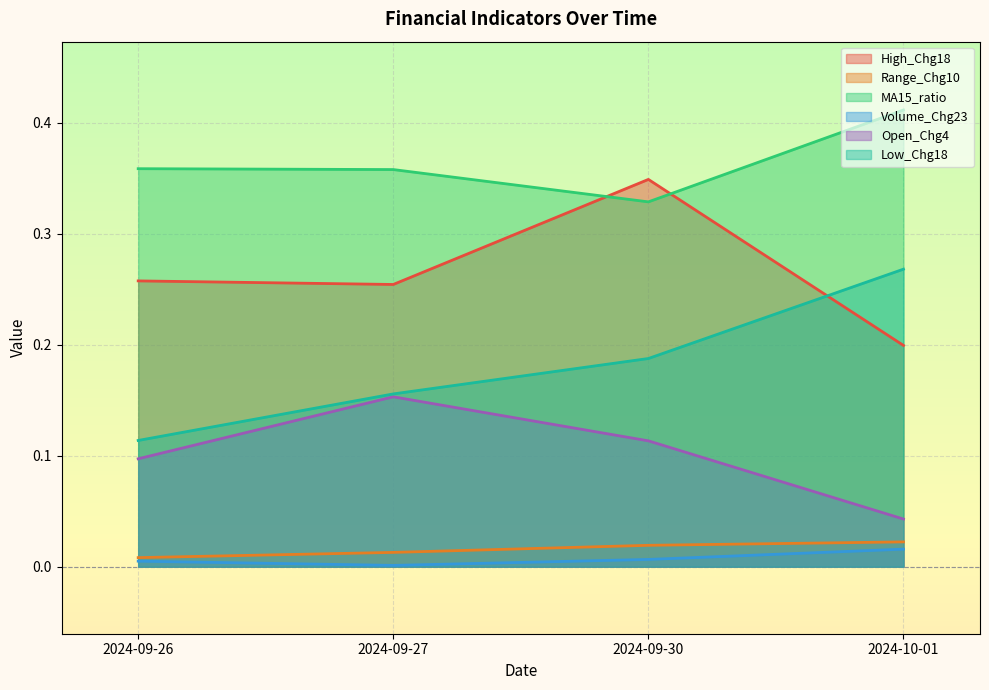

In High_Chg18, how many points are lower than both neighbors (excluding endpoints)?

1